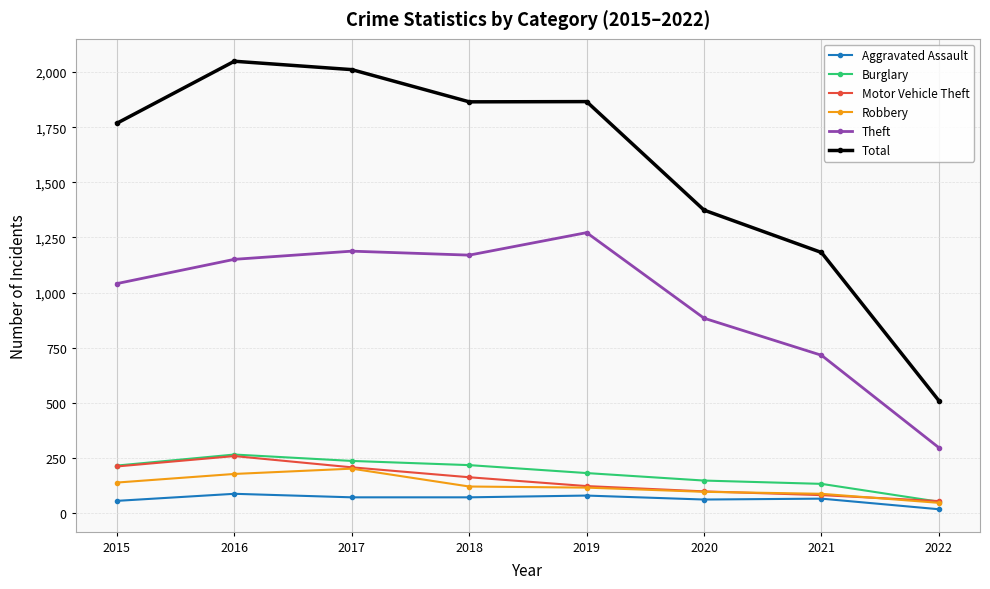

At how many categories does at least one series exceed 587?

7